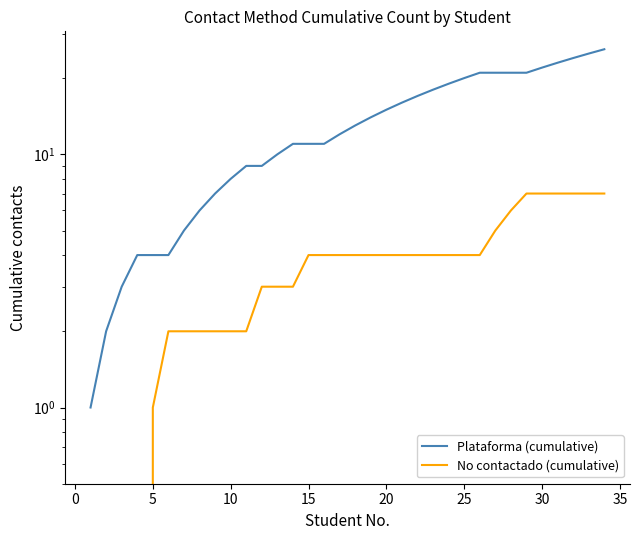

What is the difference between the second highest and second lowest values in the No contactado (cumulative) series?

7